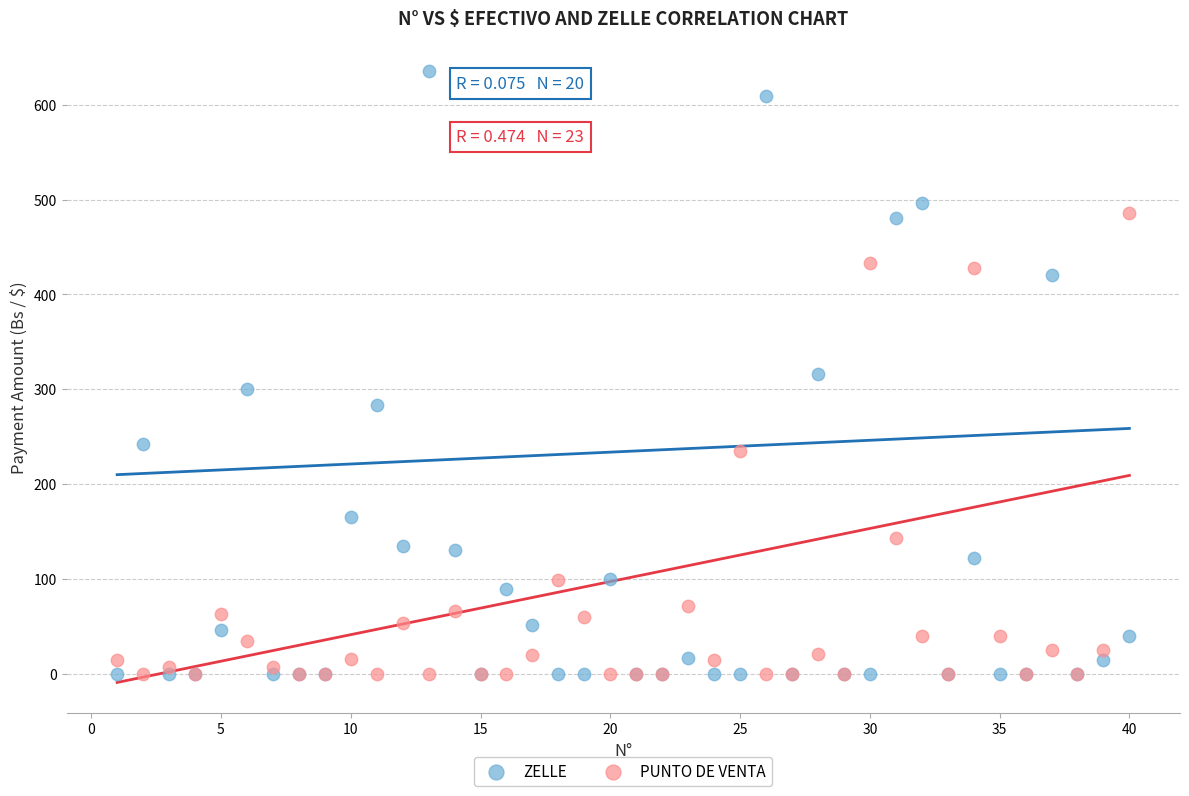

What is the X range (max minus min) for the scatter plot?

39.0